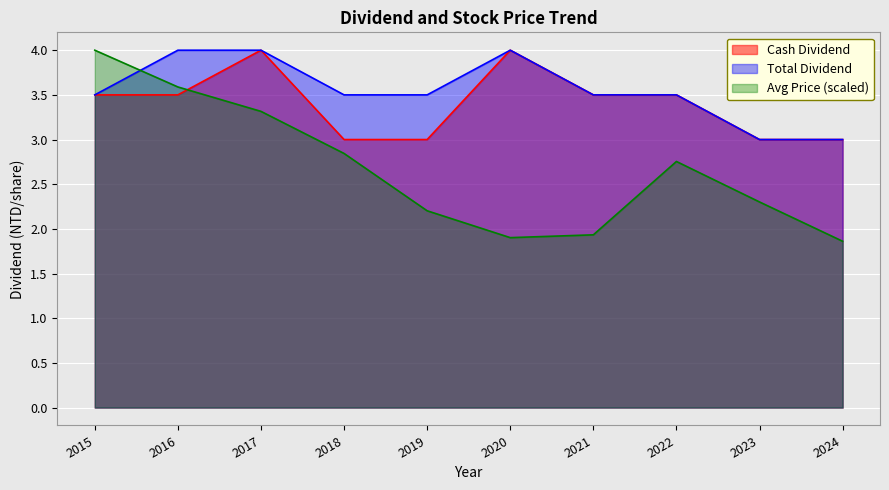

List the series in order of their peak value, lowest first.

Cash Dividend, Total Dividend, Avg Price